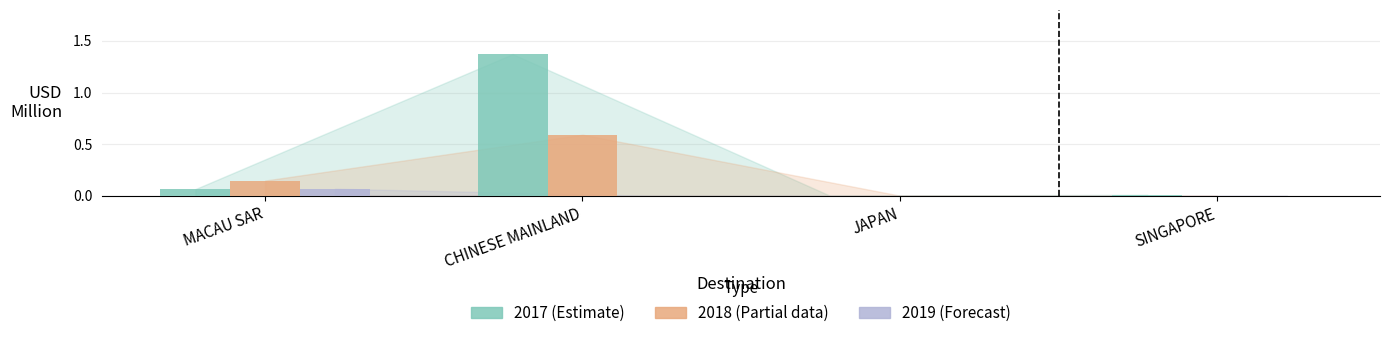

How many series are shown in this chart?

3